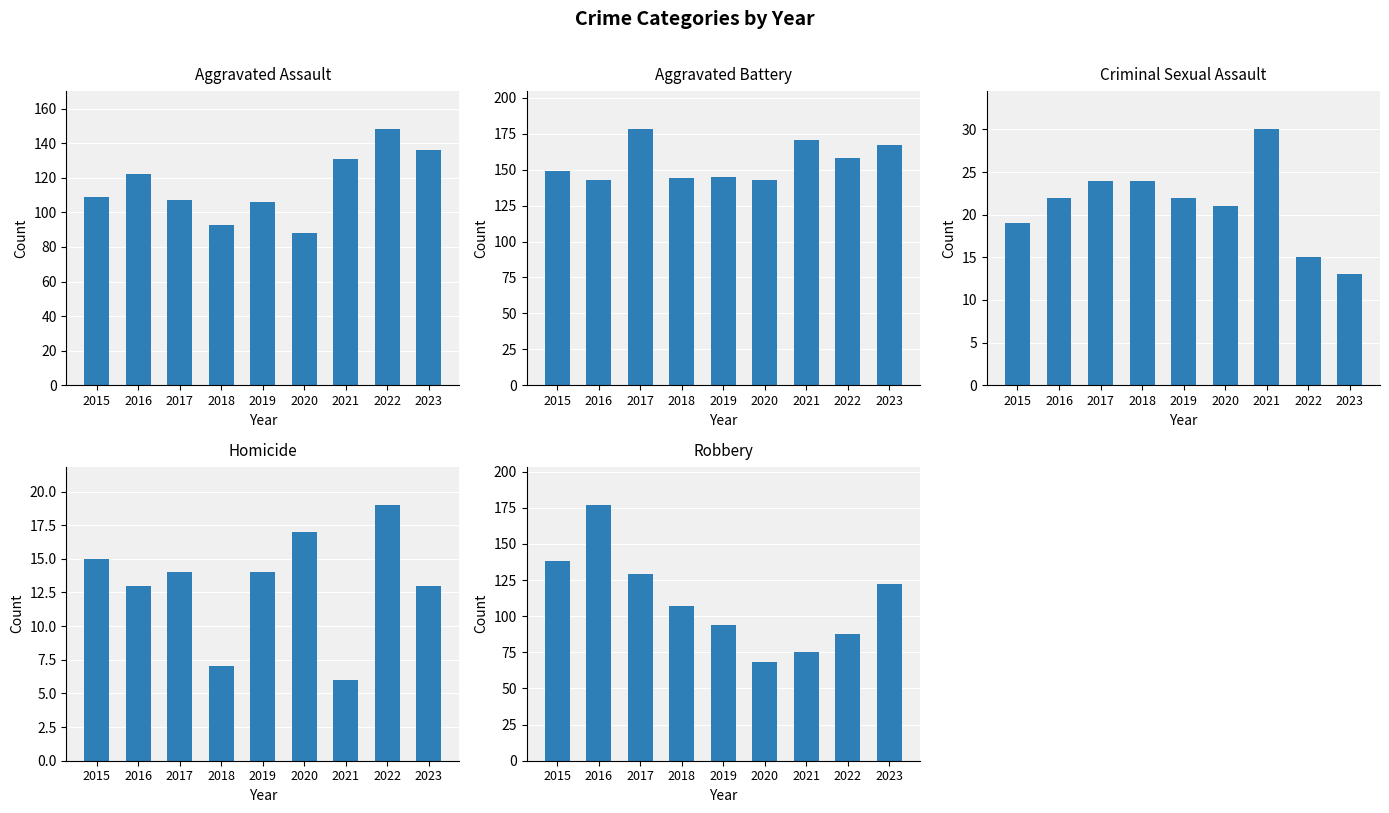

How many groups of bars are there?

9